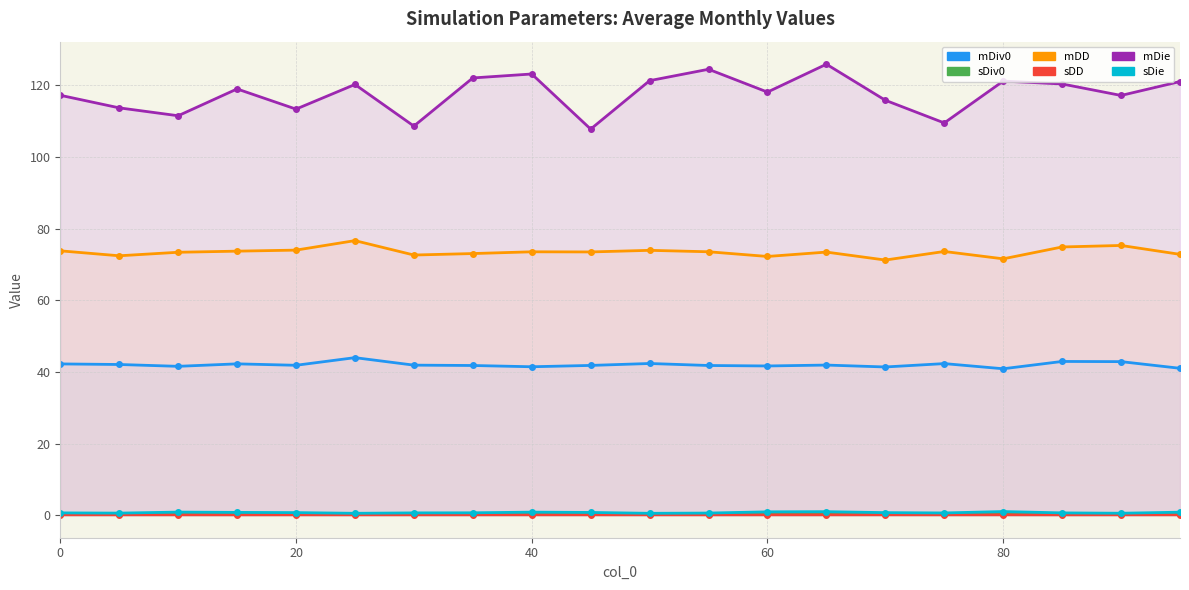

What is the sum of the mDD values at 20 and 5?

146.4